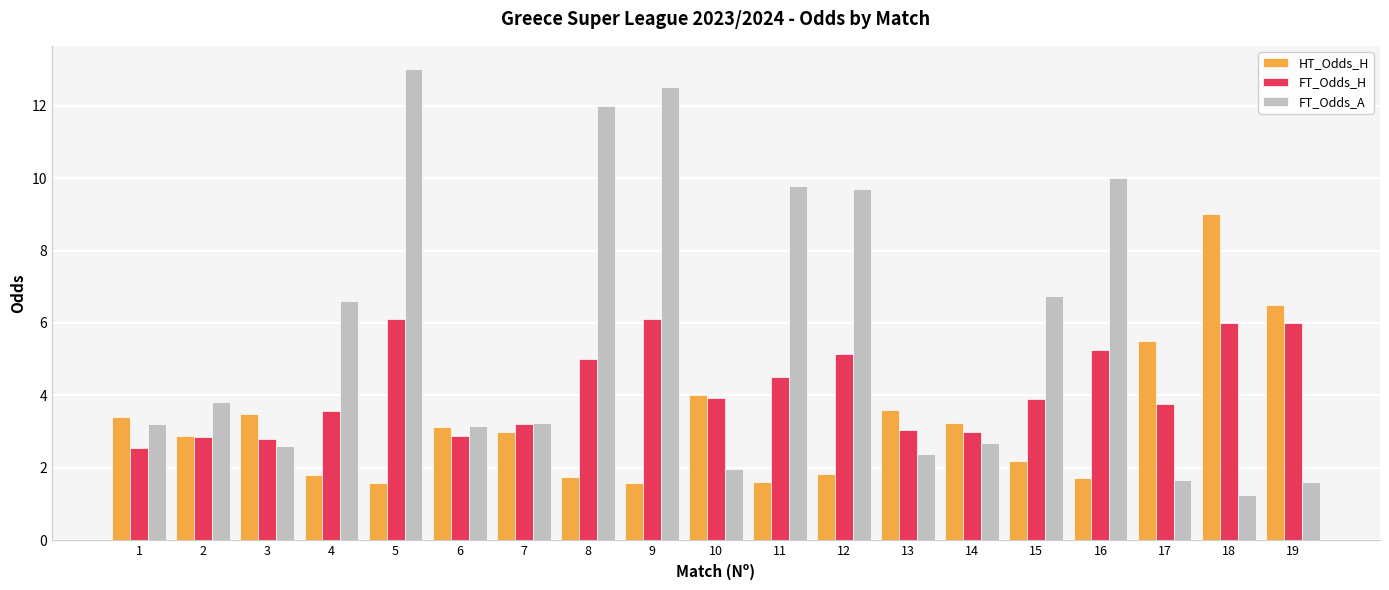

What is the sum of all HT_Odds_H values?

61.9